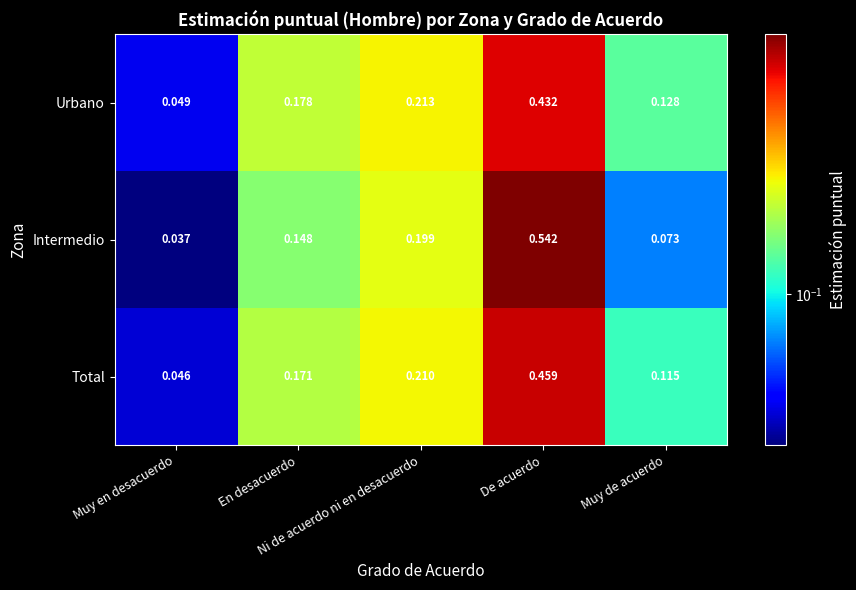

Which series has the widest spread of values?

Intermedio